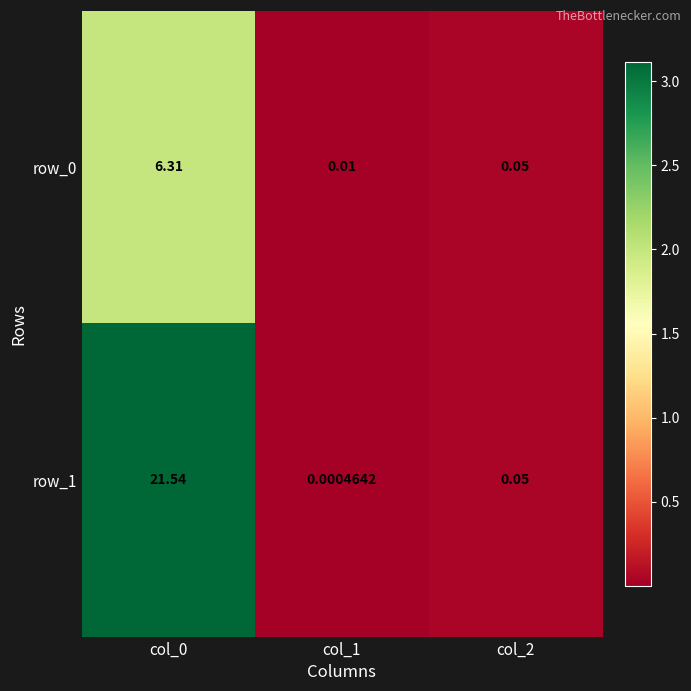

Which series changed the most between col_1 and col_2?

row_1